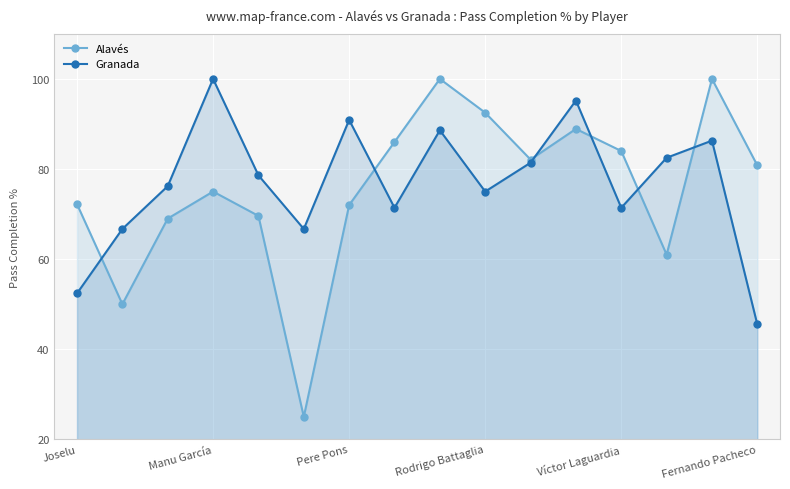

How many interior local valleys does the Alavés series have?

4